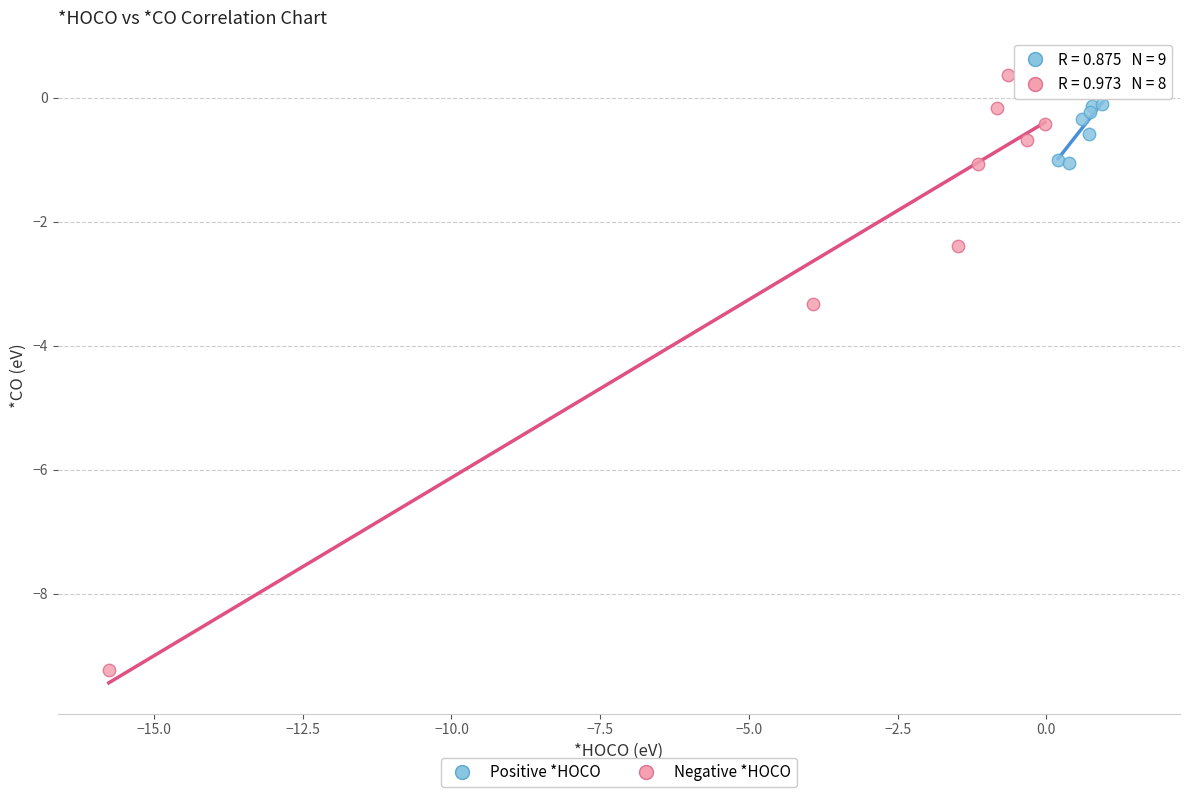

Which series contains the lowest Y value?

Negative *HOCO